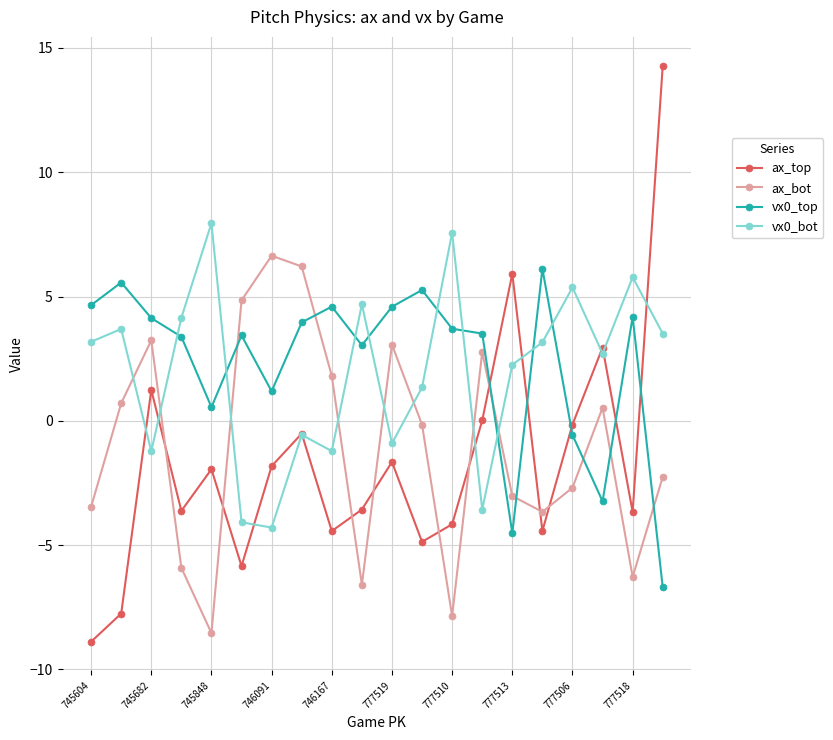

In ax_top, how many points are higher than both neighbors (excluding endpoints)?

6